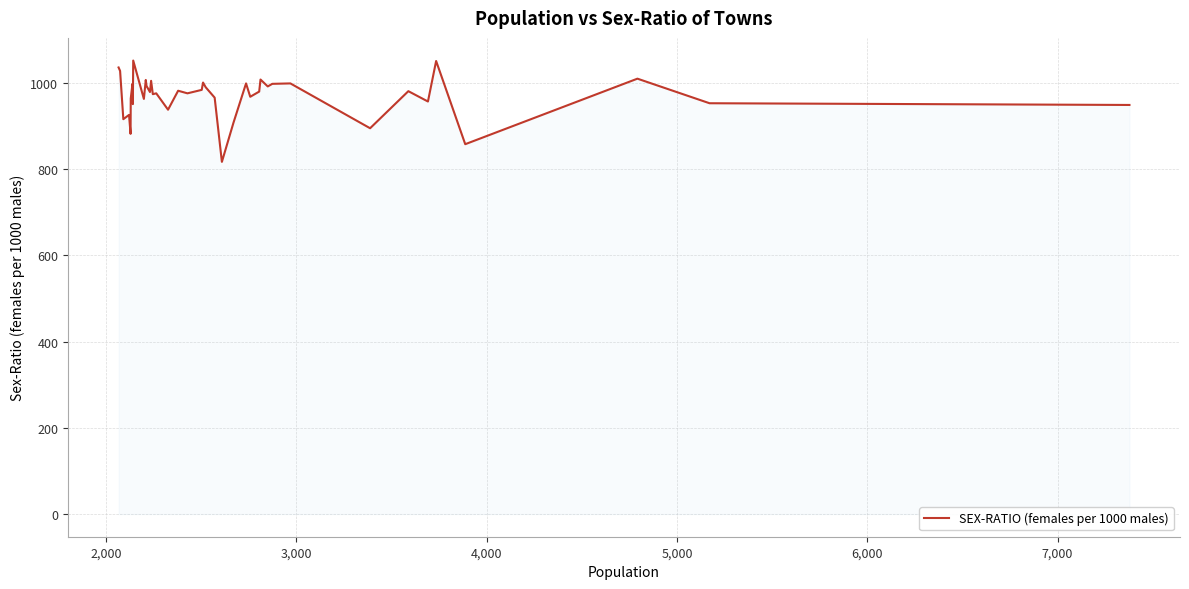

What is the greatest value displayed?

1052